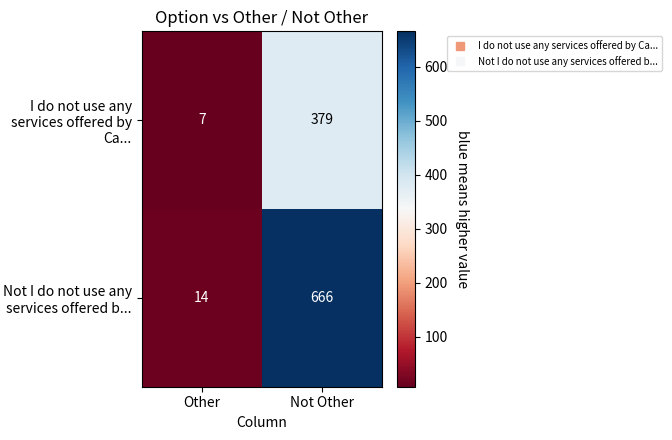

The value of Not I do not use any services offered b... at Not Other is 666. True or false?

True